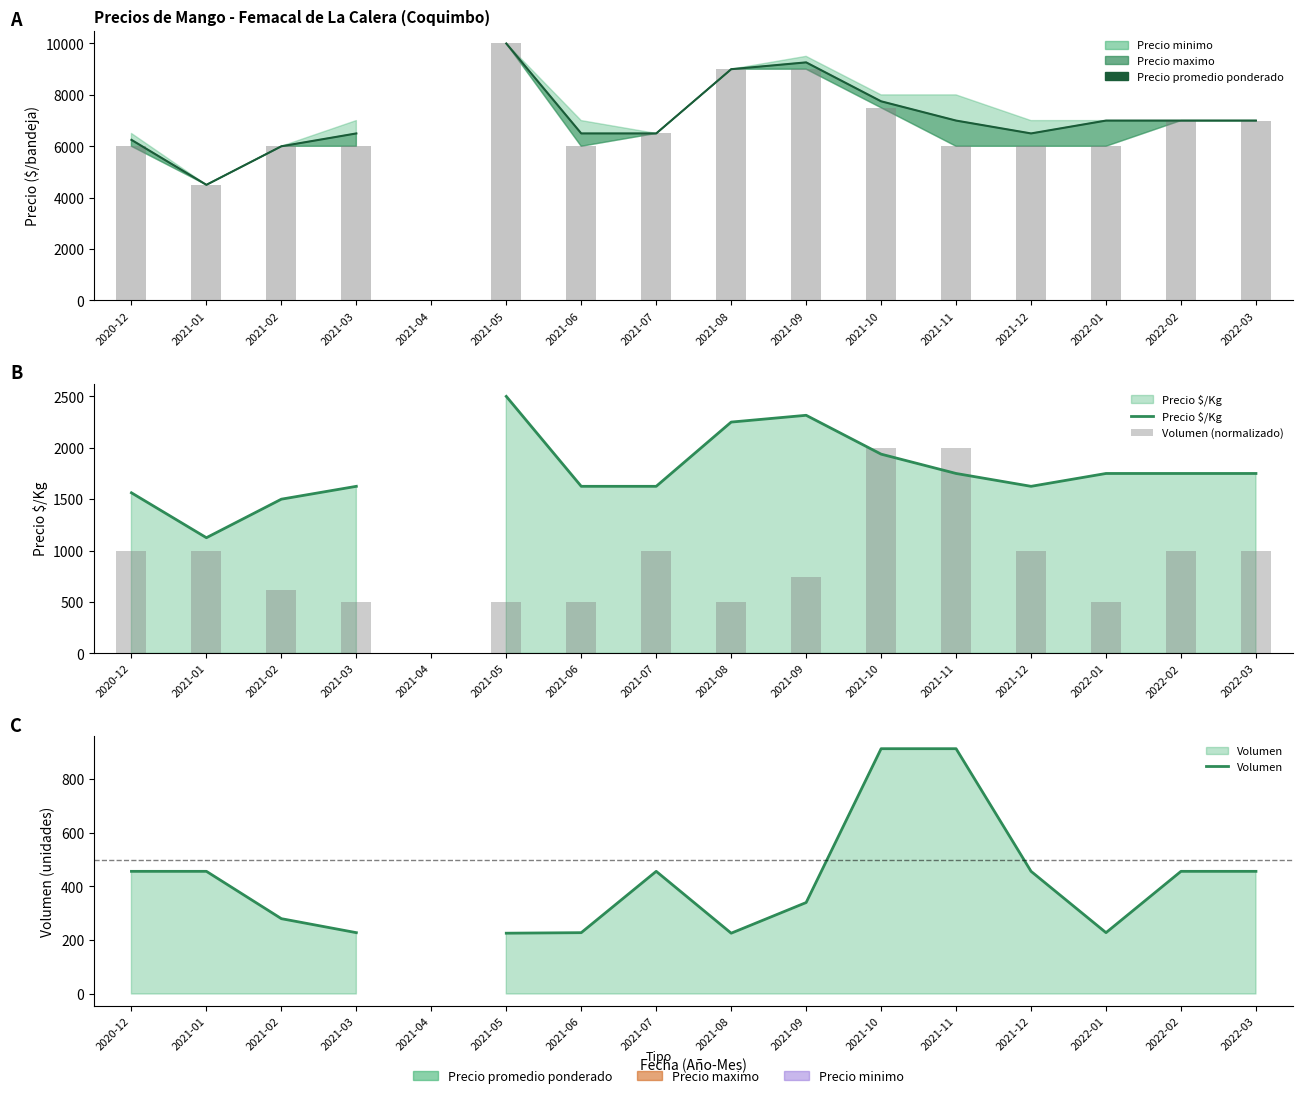

What is the total value across all series at 2021-11?

11662.0